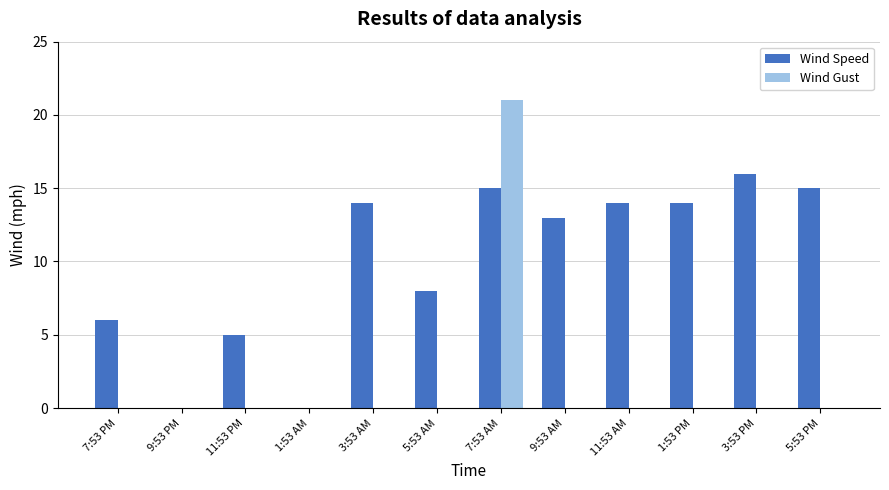

Count the number of categories in the chart.

12